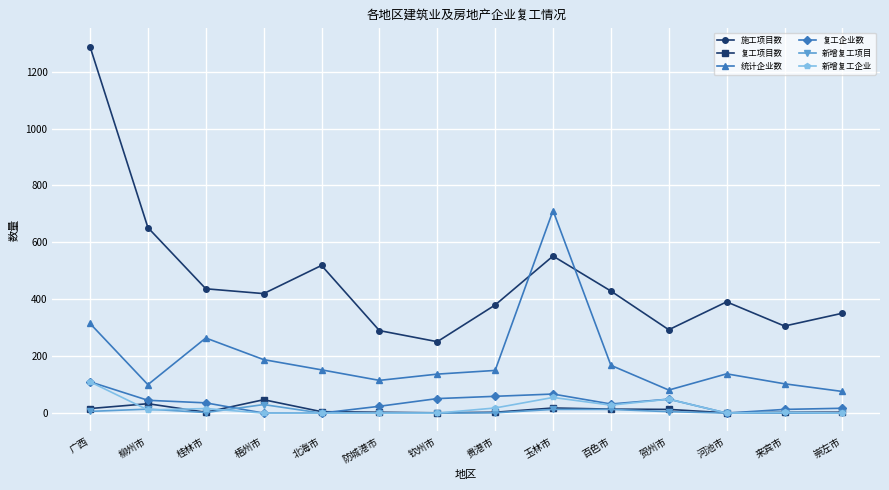

What is the label of the 1st point from the right?

崇左市